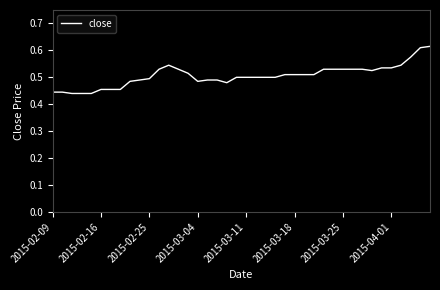

Is this an area chart (filled region under the line)?

No